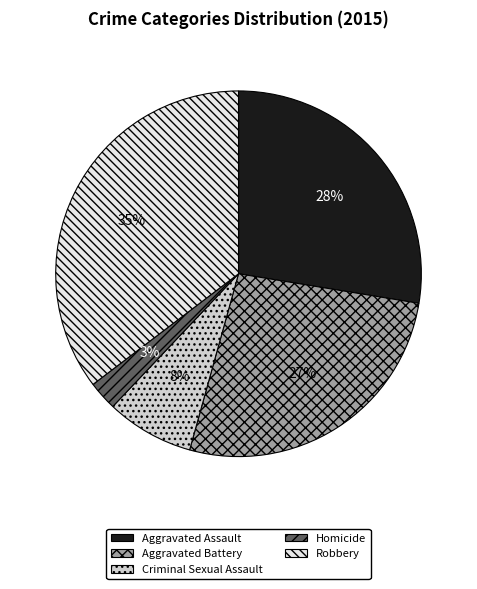

Combined, do Aggravated Battery and Robbery account for over 50%?

Yes